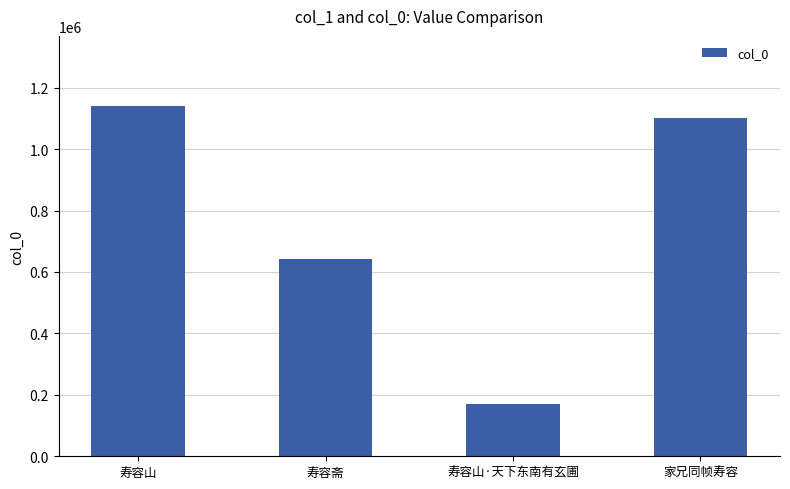

Reading right to left, extract all data points from this chart.

家兄同帧寿容=1102391	寿容山·天下东南有玄圃=170608	寿容斋=643085	寿容山=1140300